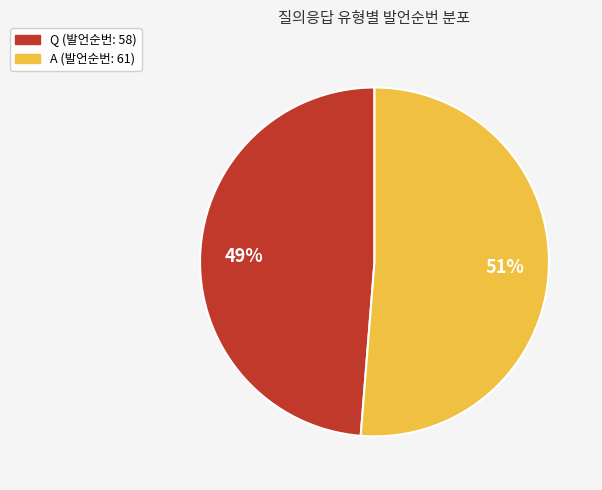

Which category has the smallest portion of the pie?

Q